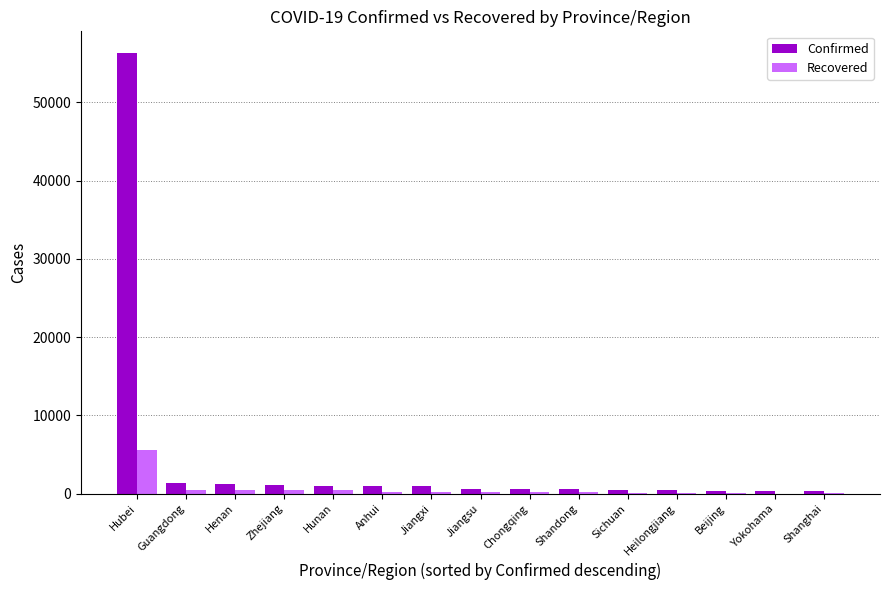

Which series has the largest total across all categories?

Confirmed